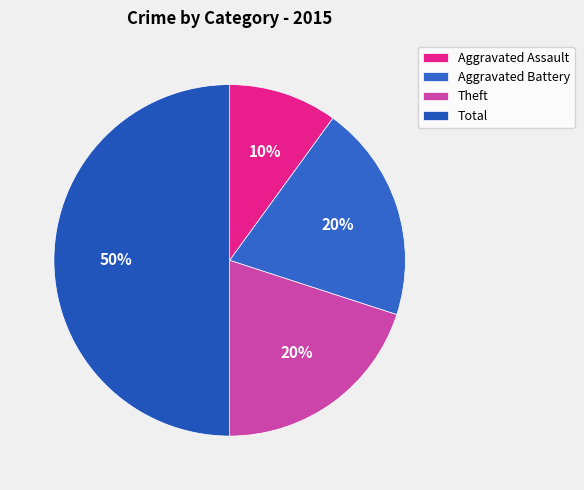

Which category has the biggest portion of the pie?

Total